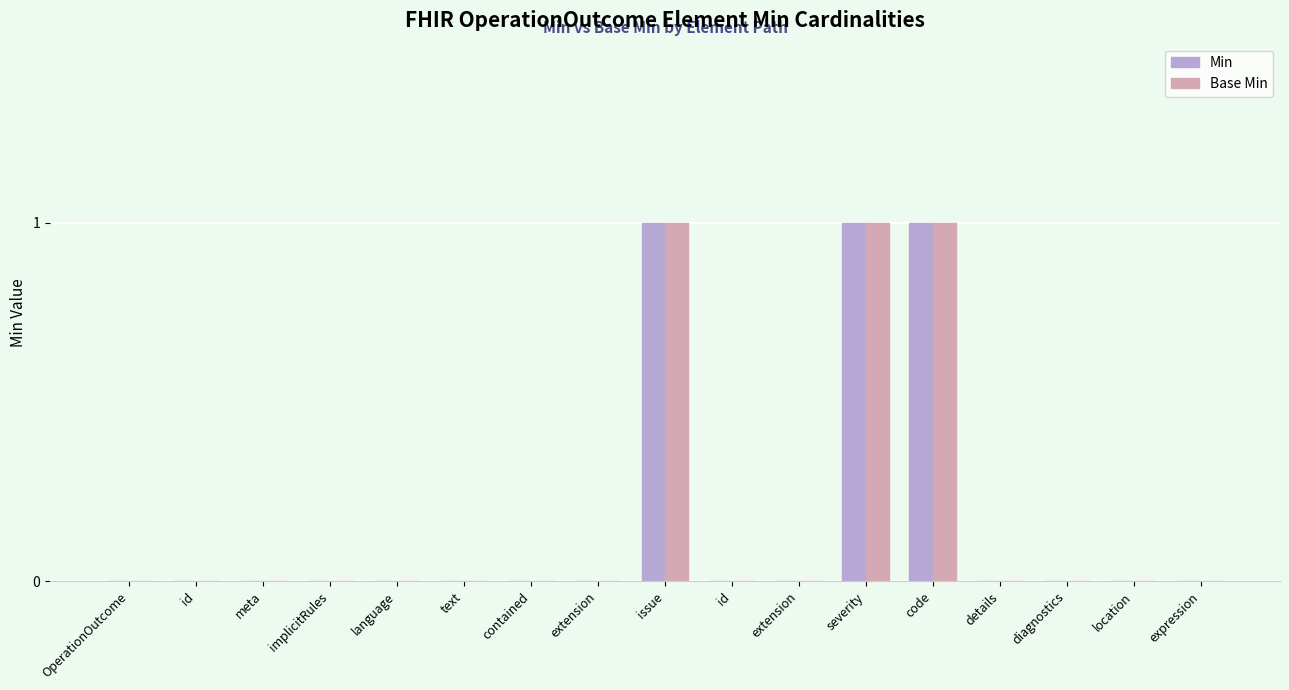

How many groups of bars are there?

17